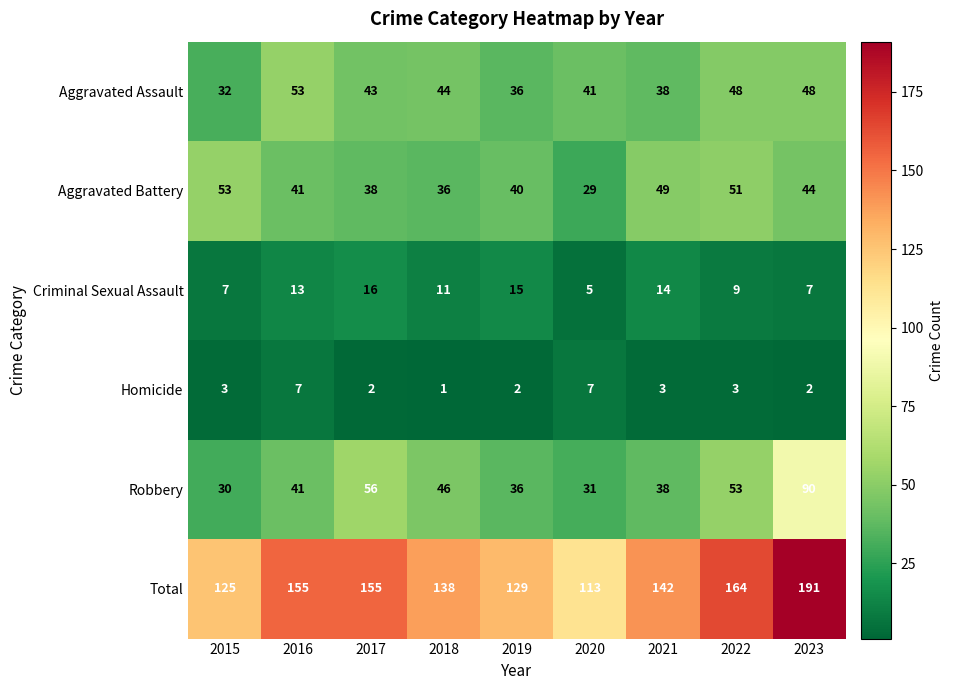

Is it true that Total equals 45 at 2021?

False